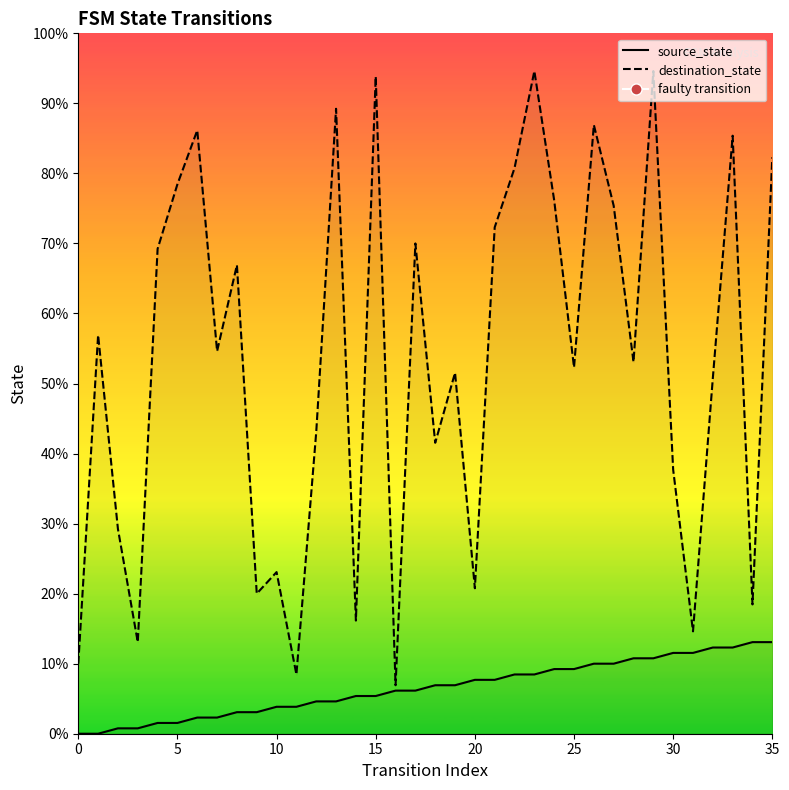

How many lines are shown in the chart?

2